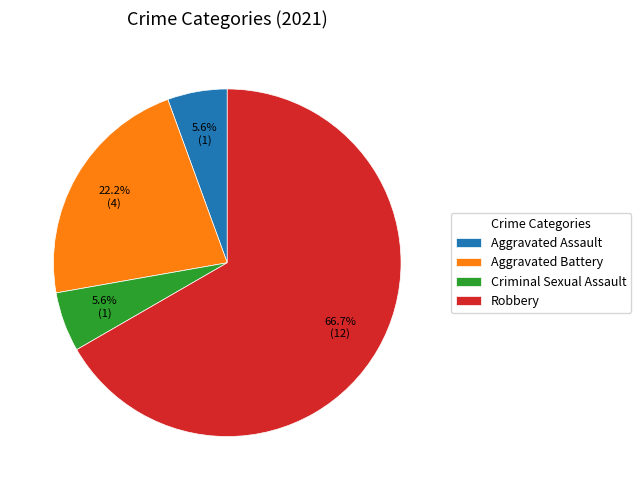

What percentage do Aggravated Assault and Robbery together represent?

72.2%